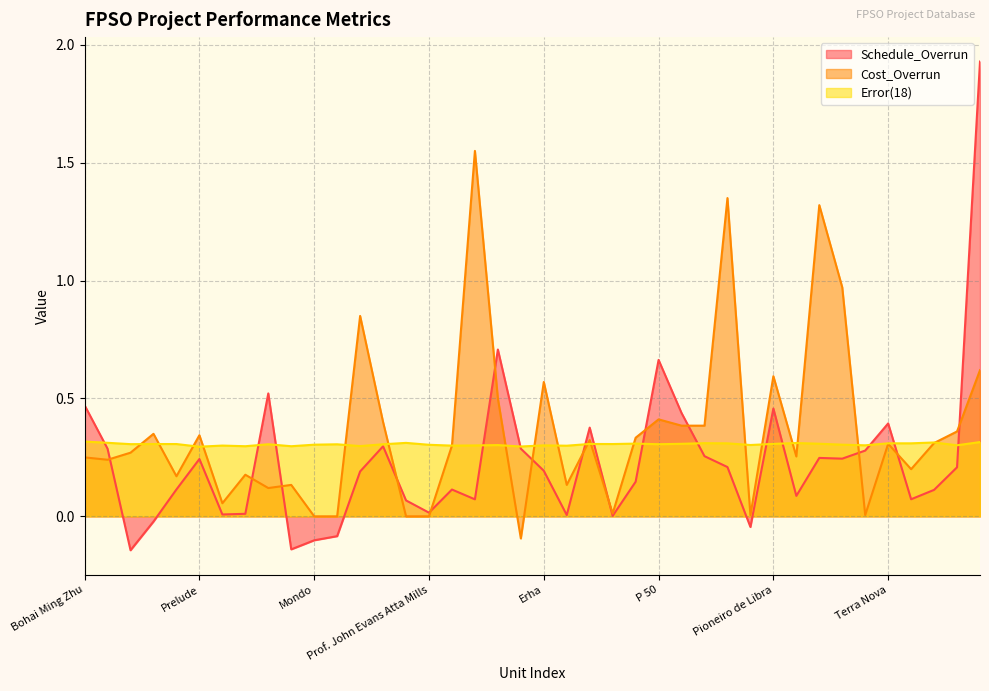

Which category has the highest value in the Schedule_Overrun series?

Balder